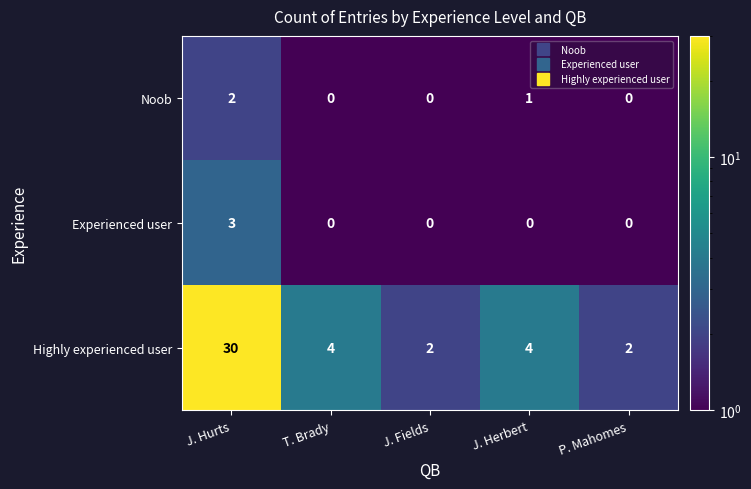

The Experienced user series shows 1 at P. Mahomes. True or false?

False